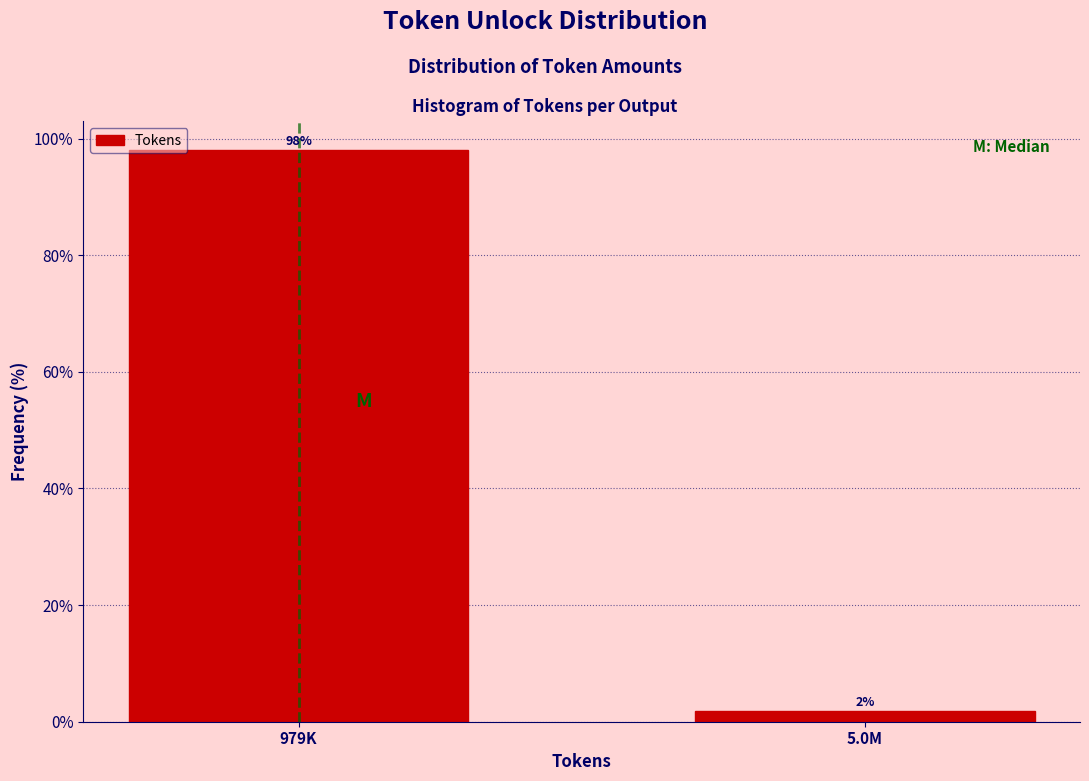

The chart shows a value of 98.1 at 979K. True or false?

True